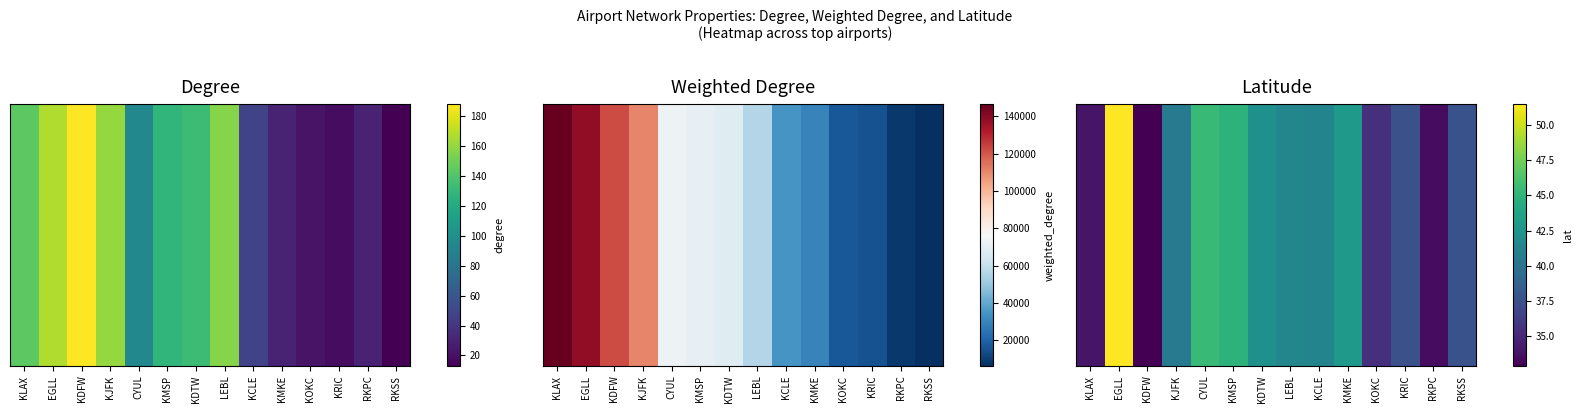

Rank the categories by value from lowest to highest.

KDFW, RKPC, KLAX, KOKC, KRIC, RKSS, KJFK, KCLE, LEBL, KDTW, KMKE, KMSP, CYUL, EGLL